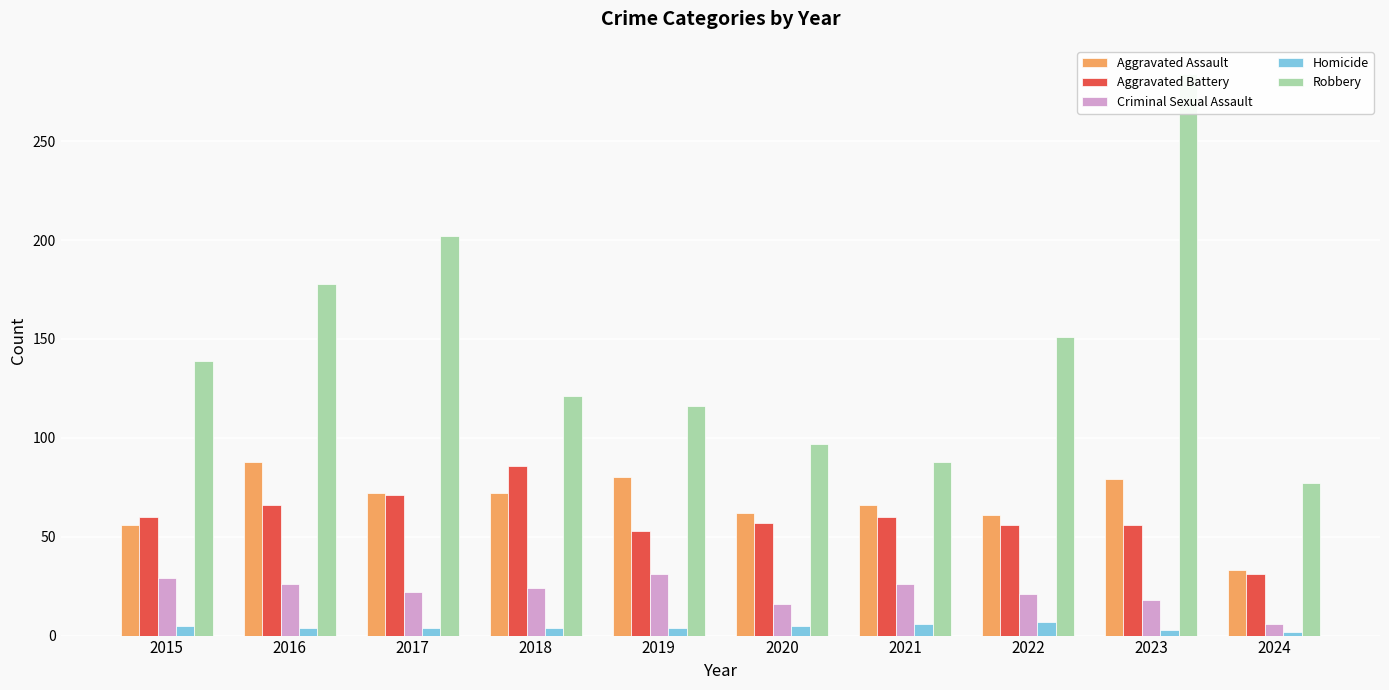

True or false: Homicide has a value of 7 at 2016.

False